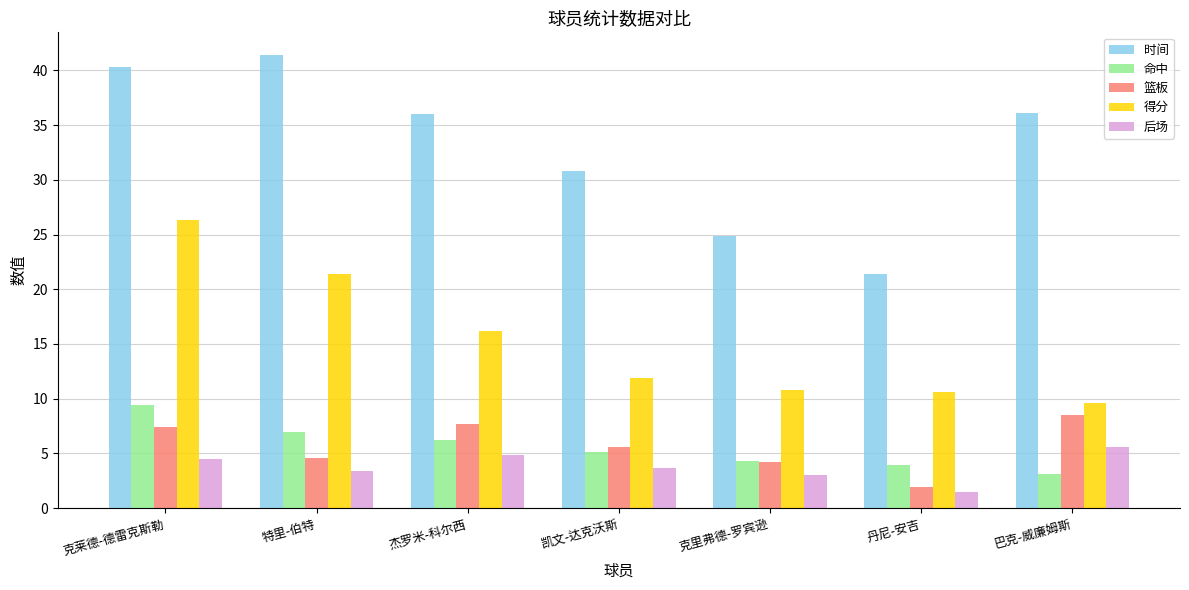

Between 杰罗米-科尔西 and 丹尼-安吉, which series saw the biggest shift?

时间